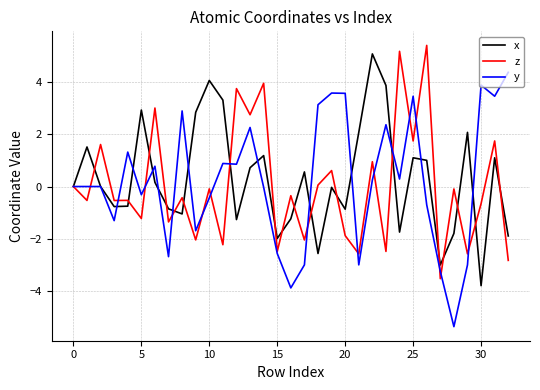

Which series has the widest spread of values?

y